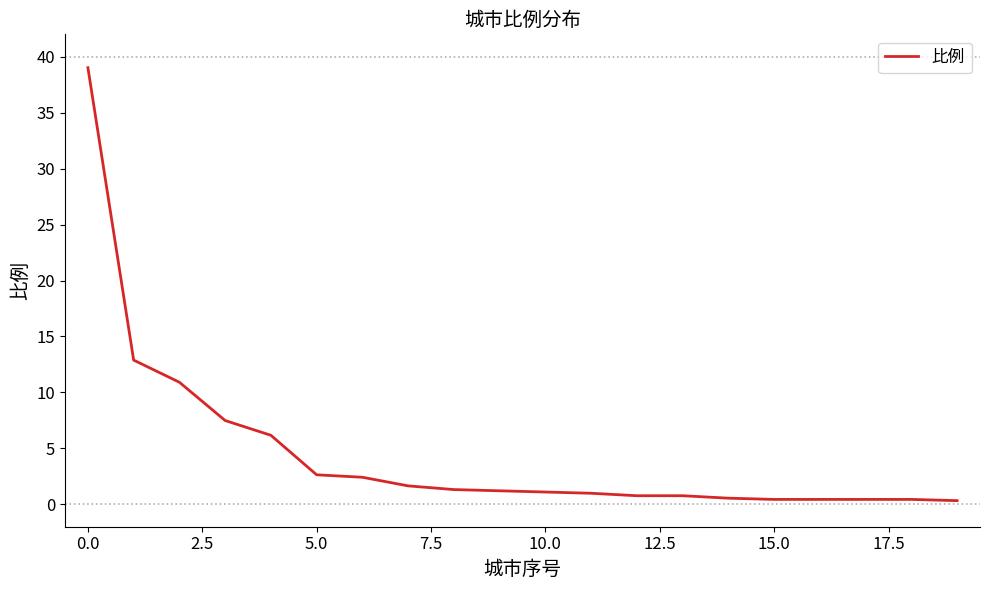

What is the greatest value displayed?

39.0